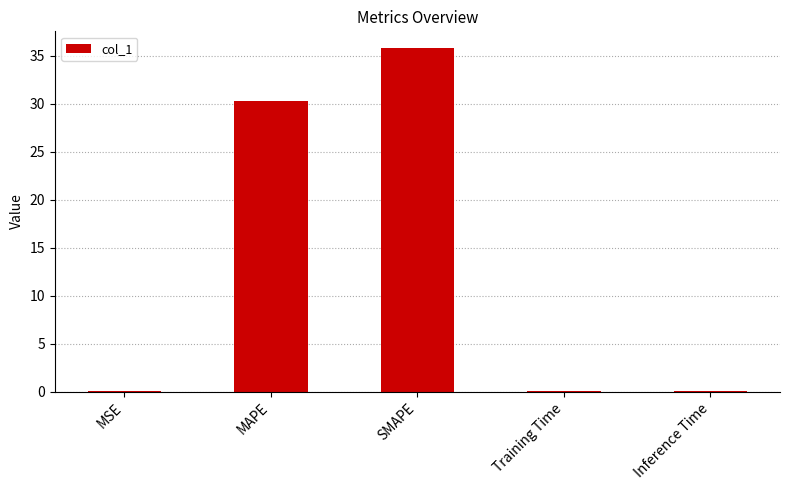

What is the sum of all values?

66.3